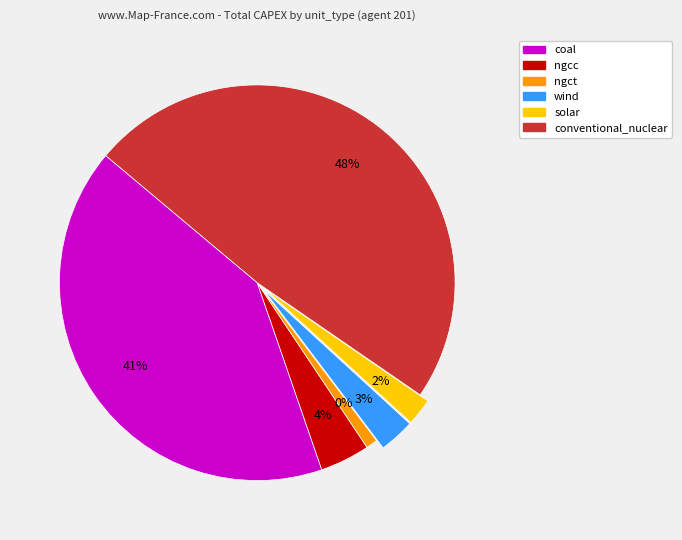

Does any single category account for the majority?

No